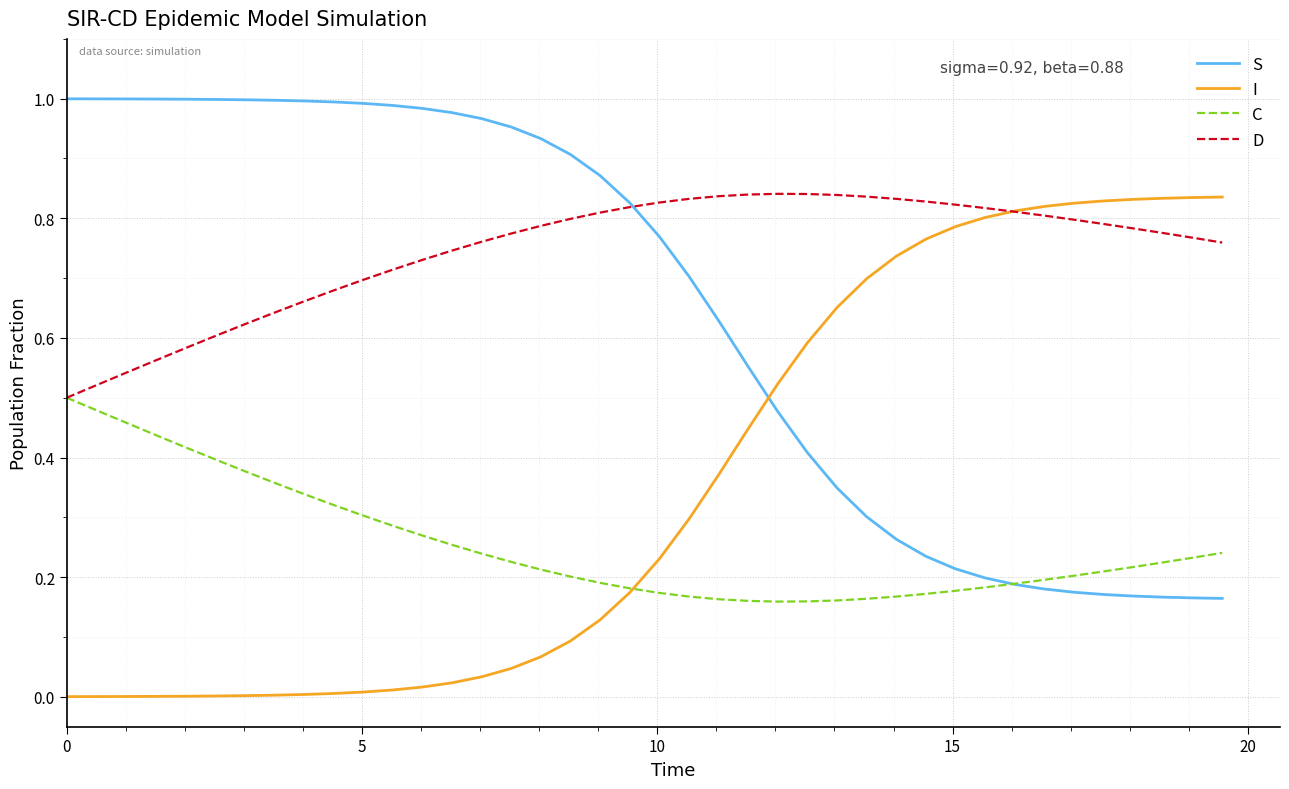

True or false: I and S cross at least once.

True